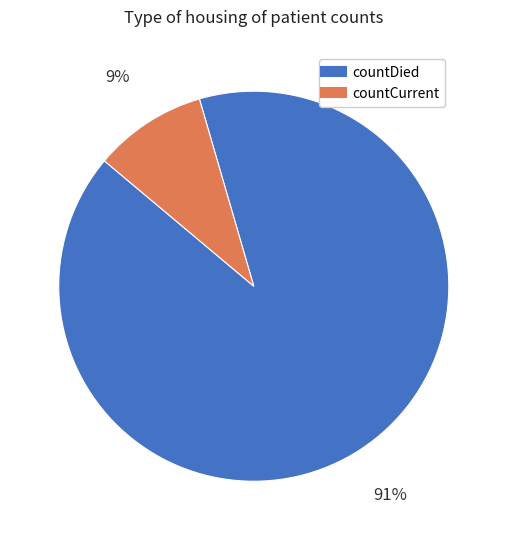

Between countDied and countCurrent, which is larger?

countDied